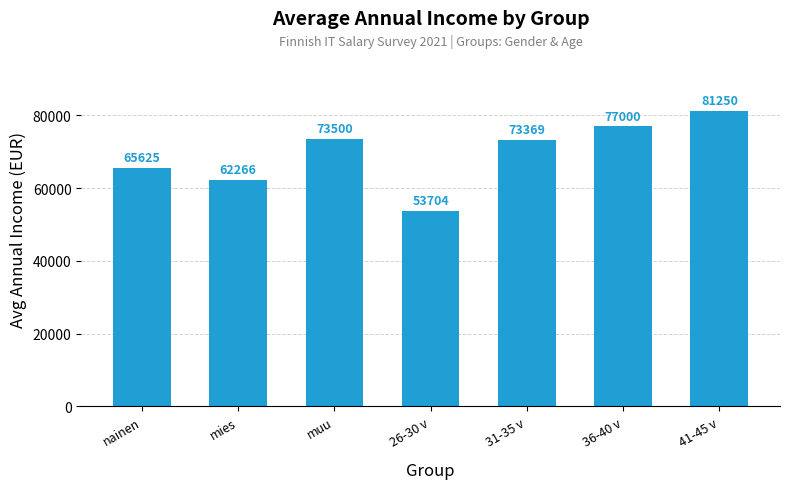

List the labels in order of value, largest first.

41-45 v, 36-40 v, muu, 31-35 v, nainen, mies, 26-30 v